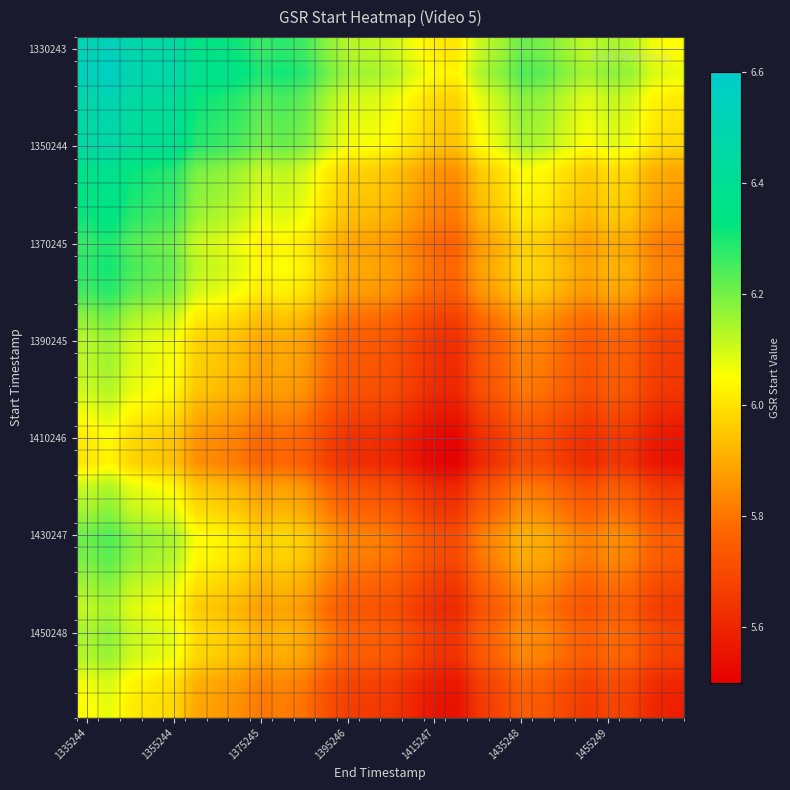

What is the smallest value displayed?

5.5